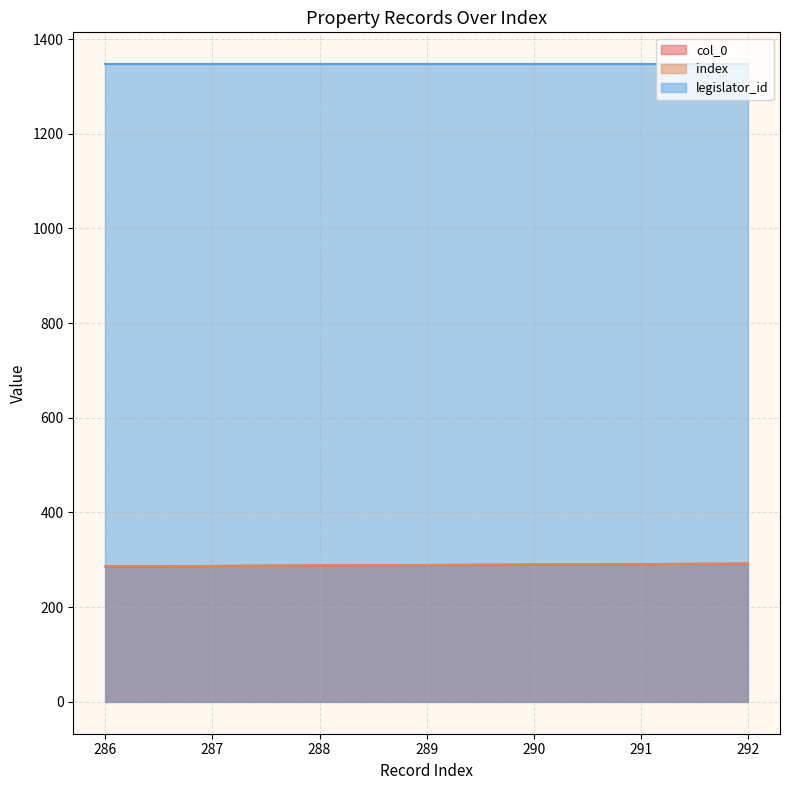

What is the value of the index point at the 2nd from the left?

287